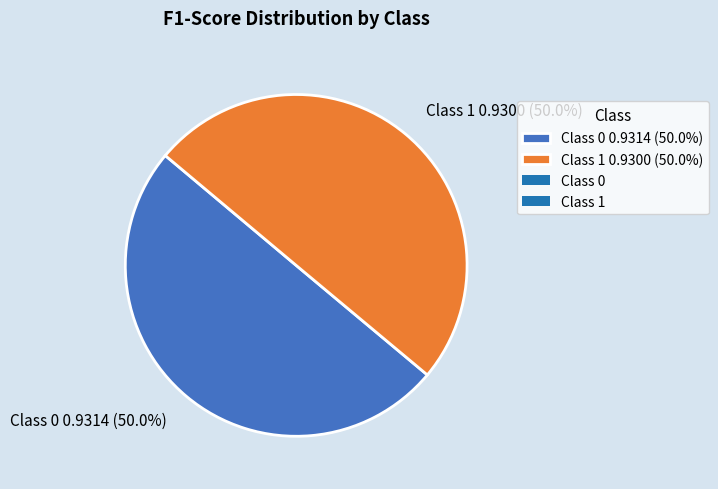

What is the total percentage of Class 1 0.9300 (50.0%) and Class 0 0.9314 (50.0%)?

100.0%